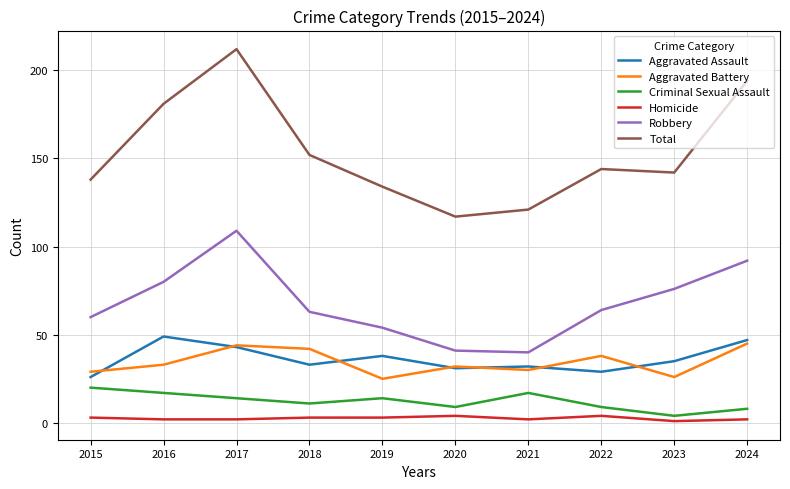

Reading right to left, transcribe all the data shown in this chart.

Aggravated Assault: 2024=47	2023=35	2022=29	2021=32	2020=31	2019=38	2018=33	2017=43	2016=49	2015=26
Aggravated Battery: 2024=45	2023=26	2022=38	2021=30	2020=32	2019=25	2018=42	2017=44	2016=33	2015=29
Criminal Sexual Assault: 2024=8	2023=4	2022=9	2021=17	2020=9	2019=14	2018=11	2017=14	2016=17	2015=20
Homicide: 2024=2	2023=1	2022=4	2021=2	2020=4	2019=3	2018=3	2017=2	2016=2	2015=3
Robbery: 2024=92	2023=76	2022=64	2021=40	2020=41	2019=54	2018=63	2017=109	2016=80	2015=60
Total: 2024=194	2023=142	2022=144	2021=121	2020=117	2019=134	2018=152	2017=212	2016=181	2015=138